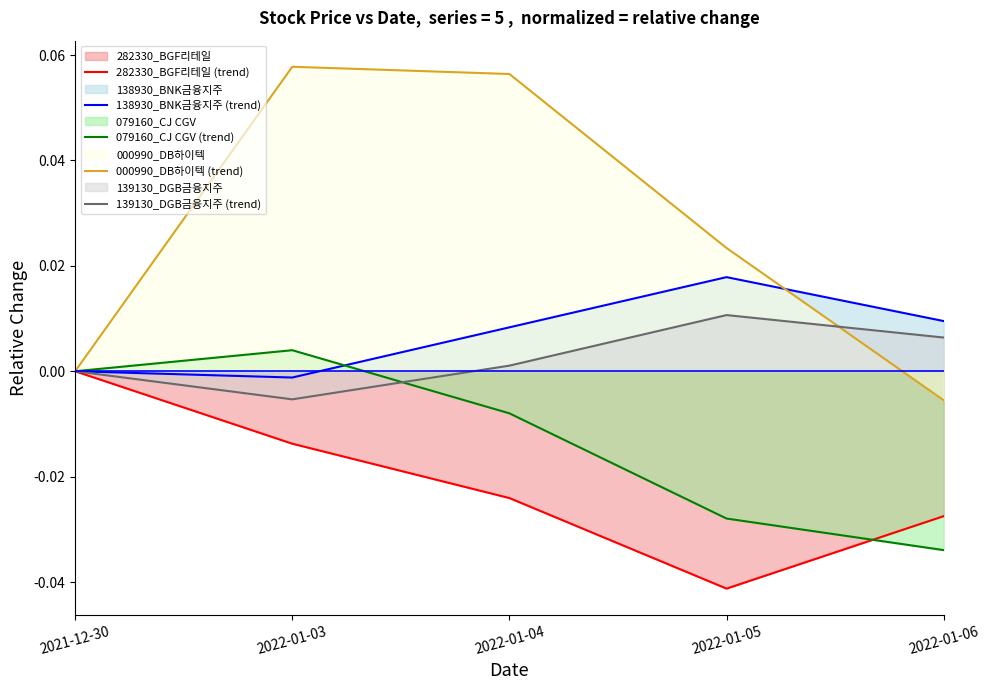

Which category has the highest value in the 282330_BGF리테일 (trend) series?

2021-12-30